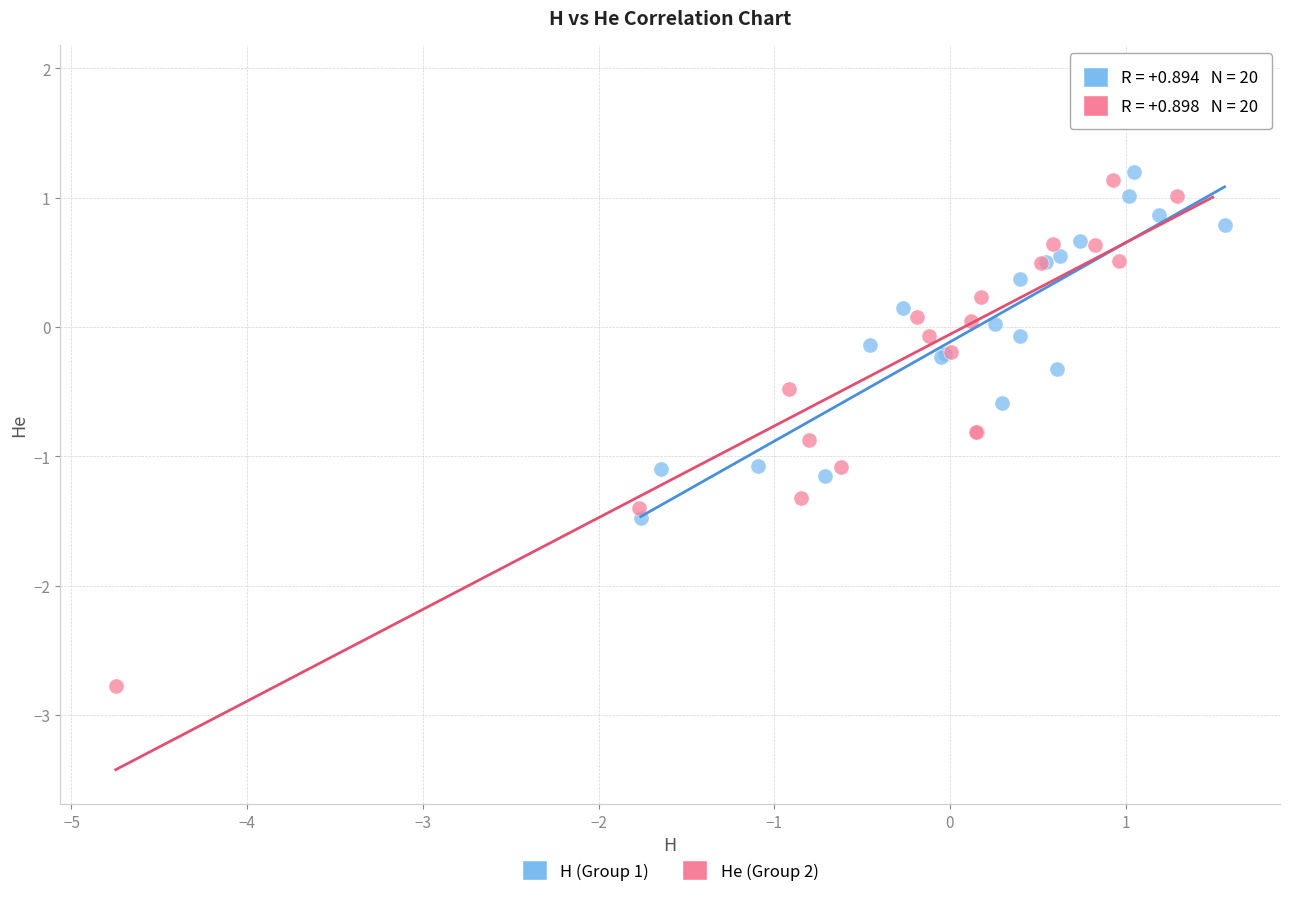

Which series contains the lowest Y value?

He (Group 2)